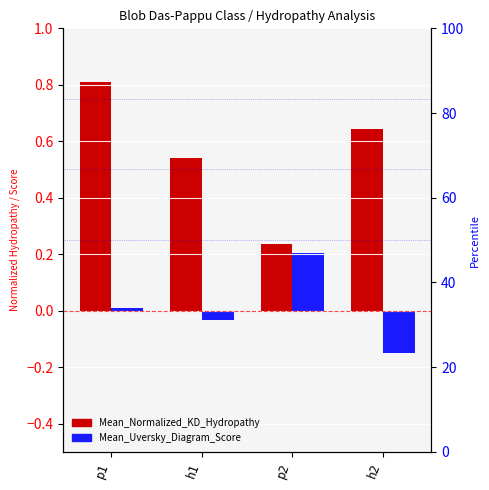

How many bars are there in total?

8